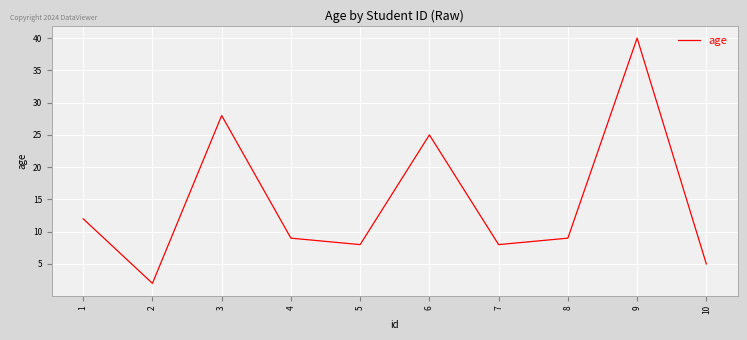

Which category has the highest value across all series?

9